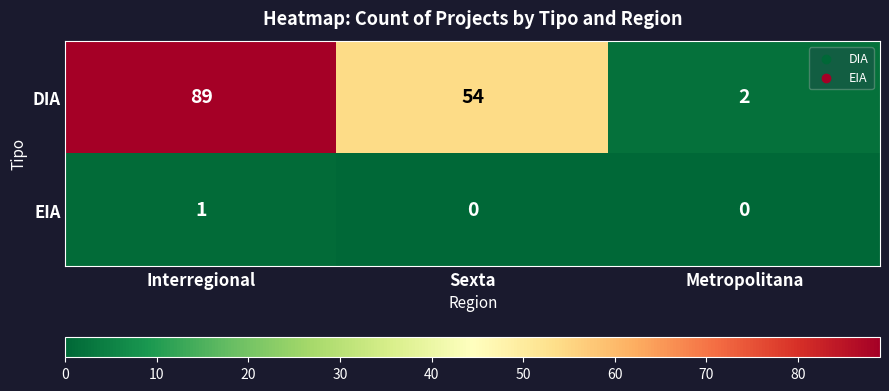

Which series has the largest total across all categories?

DIA